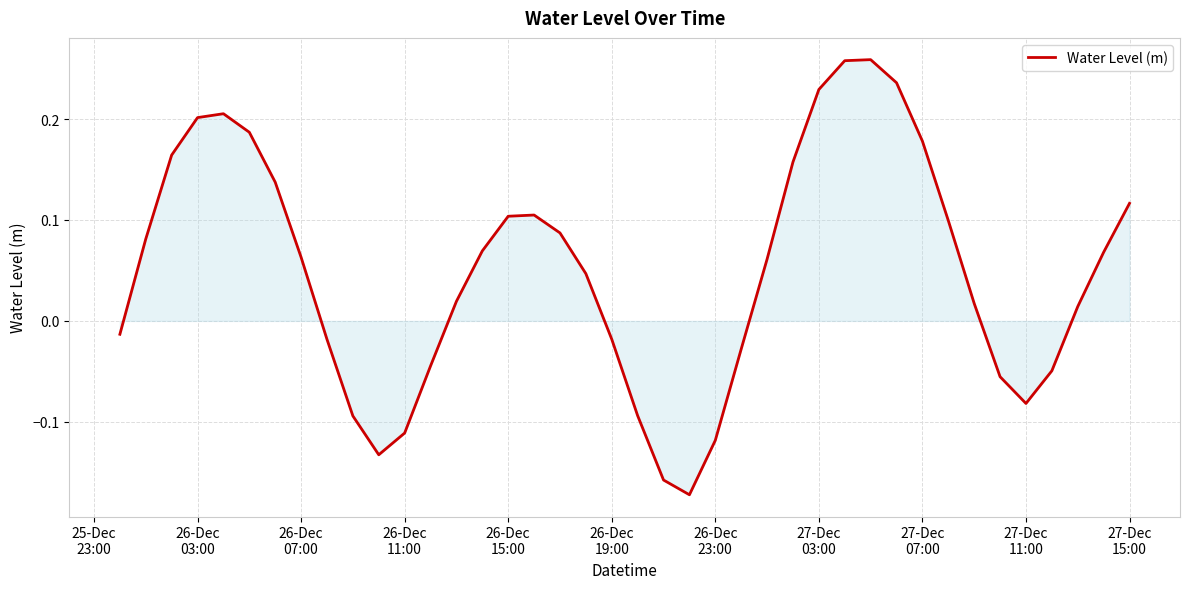

What is the difference between the maximum and minimum values?

0.4